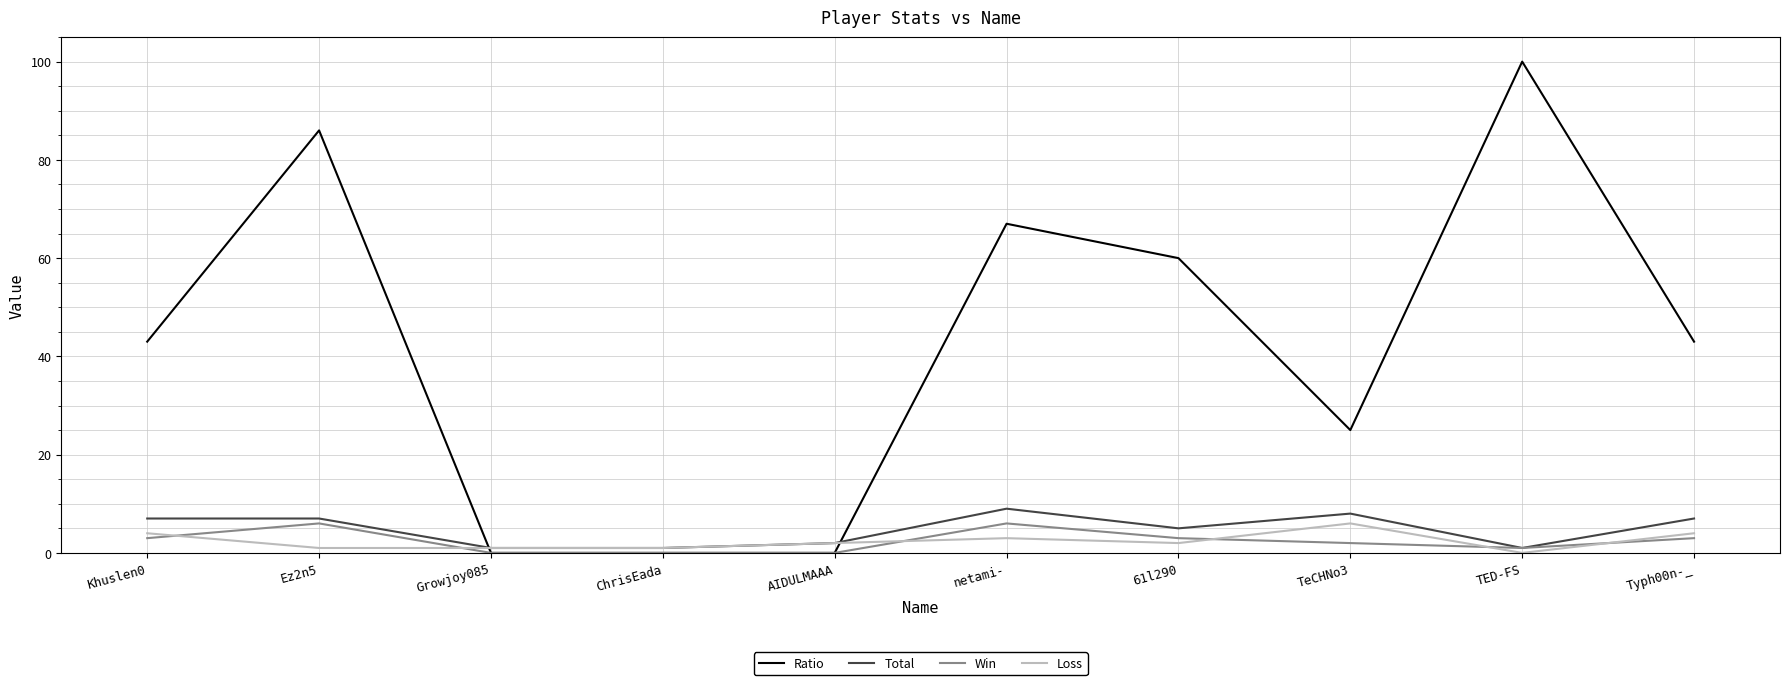

How many times do Total and Ratio cross each other?

2